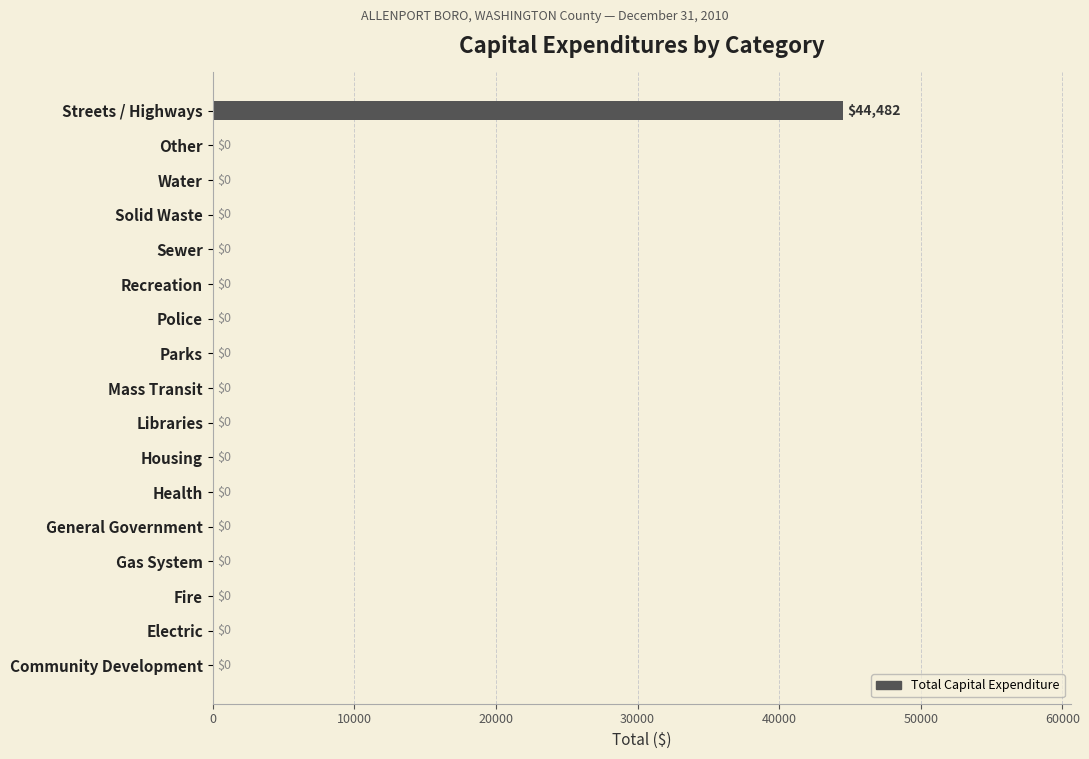

Between Streets / Highways and Gas System, which is larger?

Streets / Highways